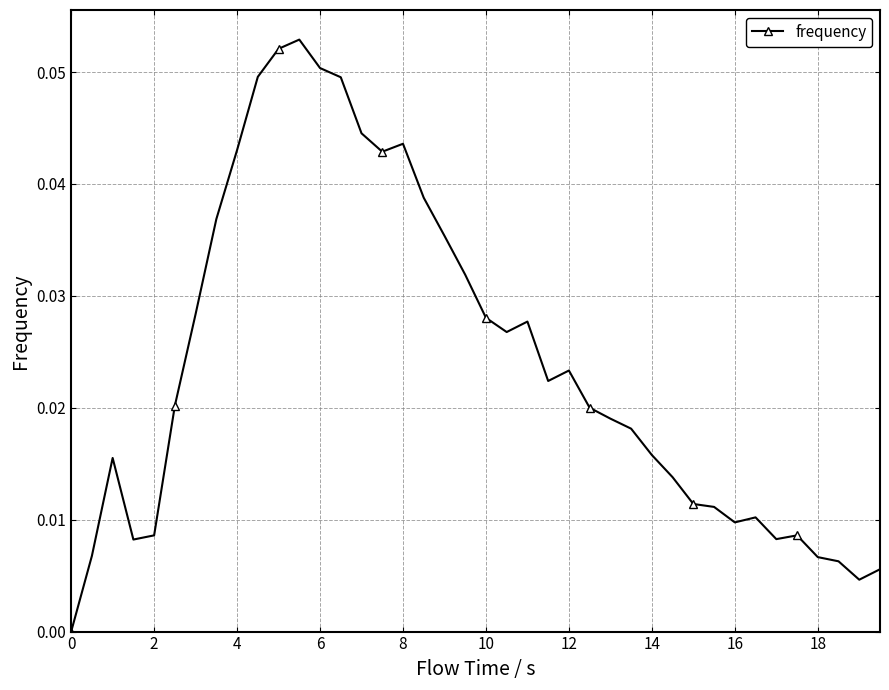

What is the sum of all values?

1.0